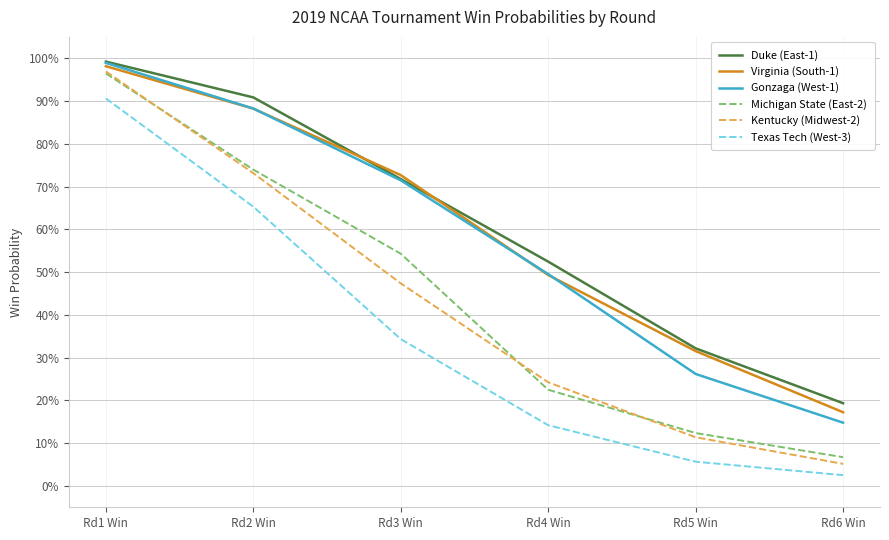

Is it true that Texas Tech (West-3) equals 1.5 at Rd1 Win?

False